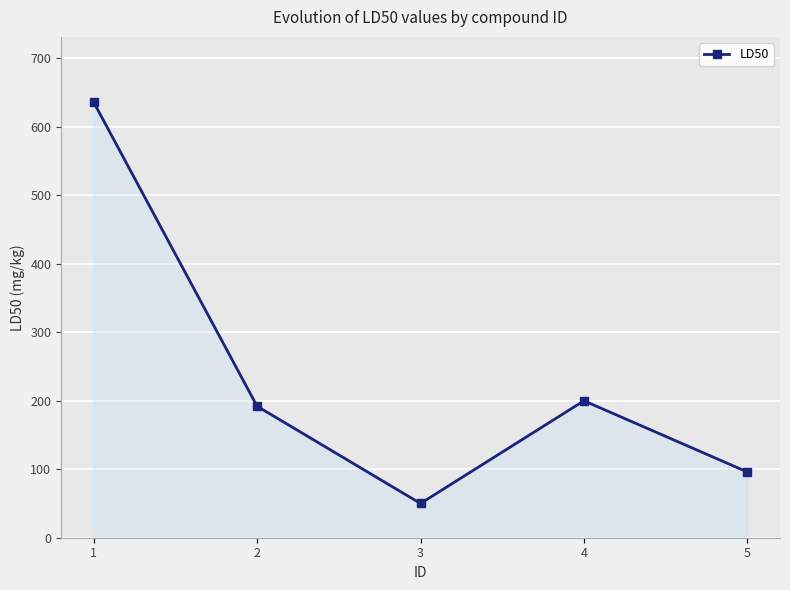

Which has a higher value, 3 or 1?

1